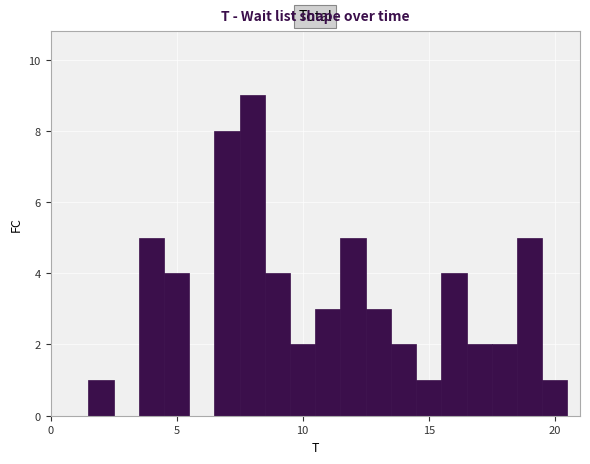

Read against the x-axis, roughly where is the centre of the tallest bar?

8.0